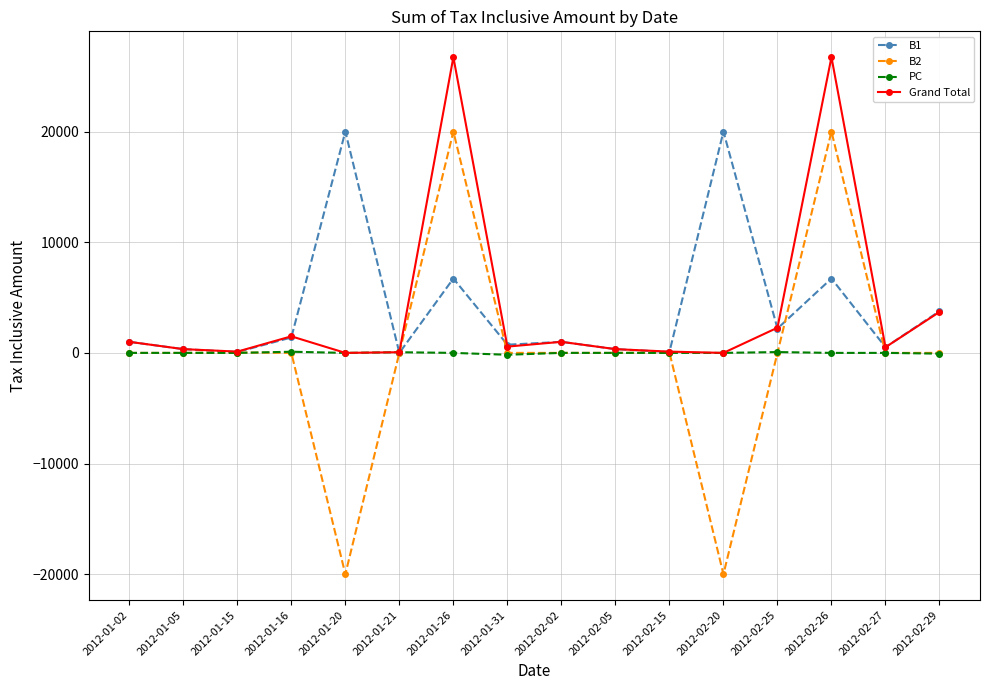

Which series has the largest range (max minus min)?

B2